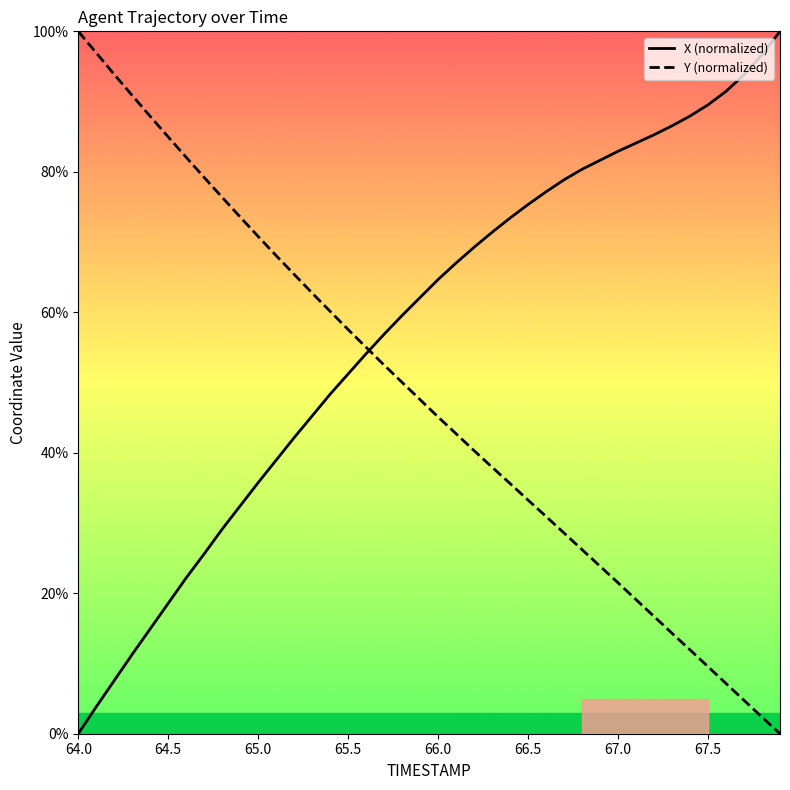

What is the maximum value for Y (normalized)?

100.0